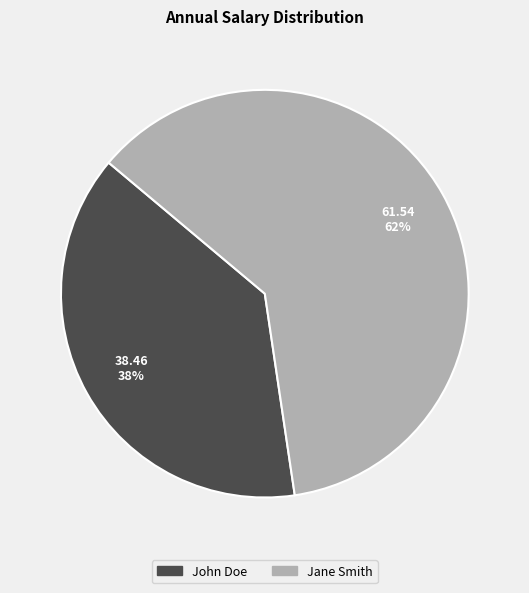

Which slice is the smallest?

John Doe